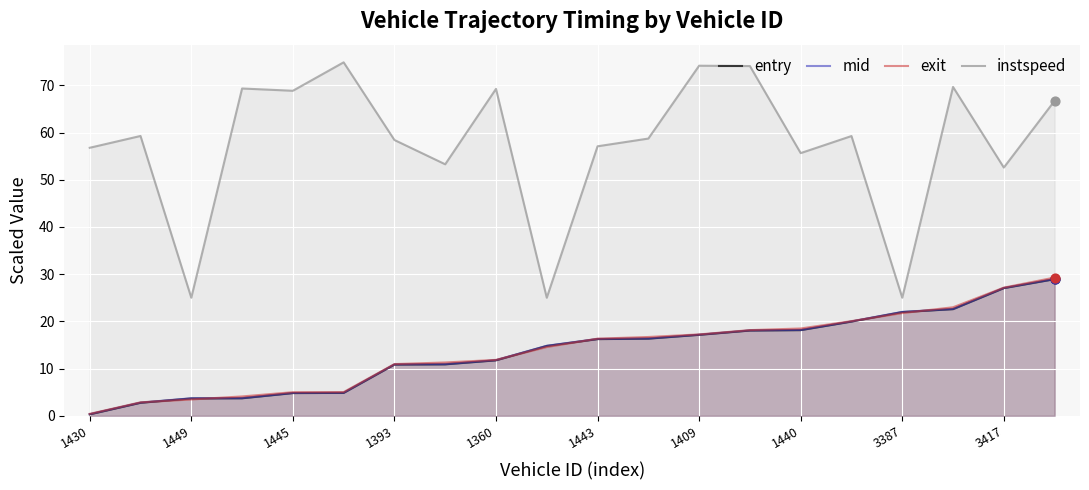

What are all the series names shown in the legend?

entry, mid, exit, instspeed